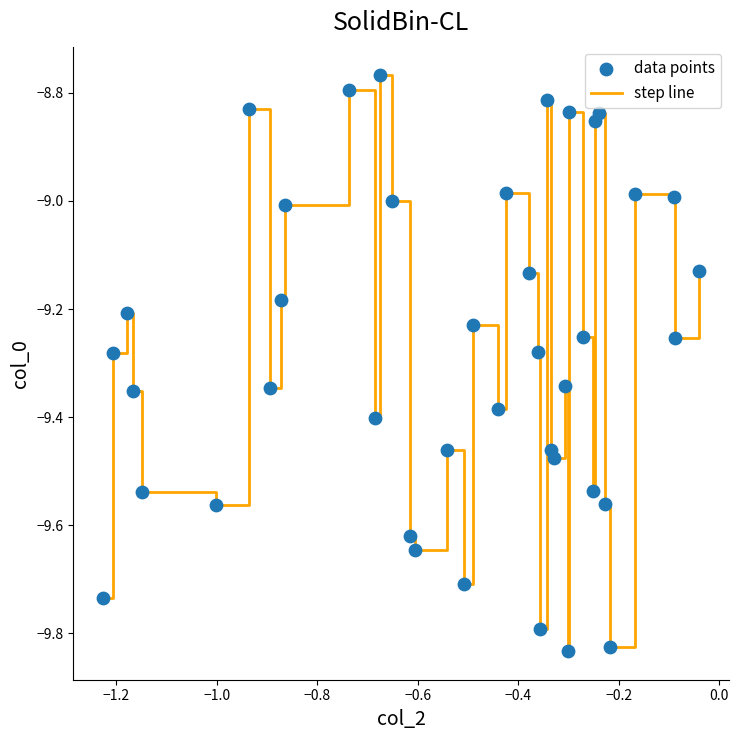

Is this an area chart (filled region under the line)?

No